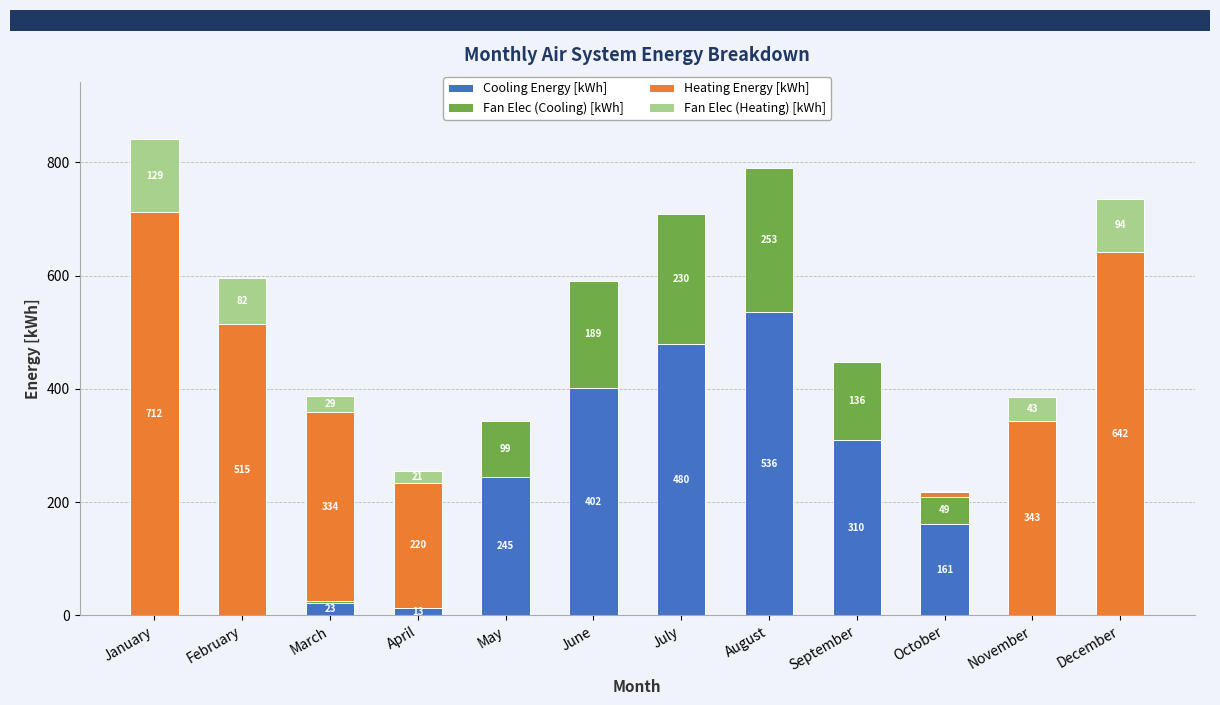

At which category is the sum across all series the highest?

January